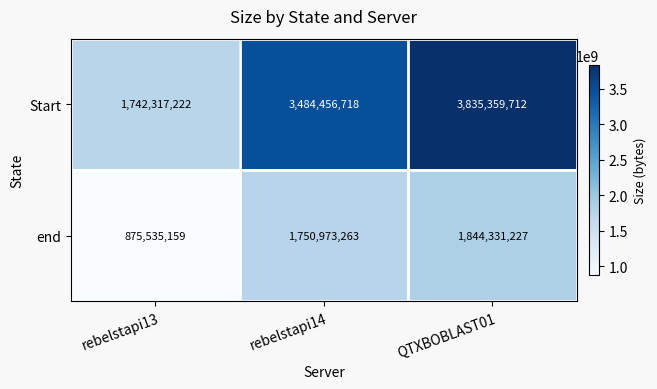

Where is Start nearest to the value 2788838467?

rebelstapi14